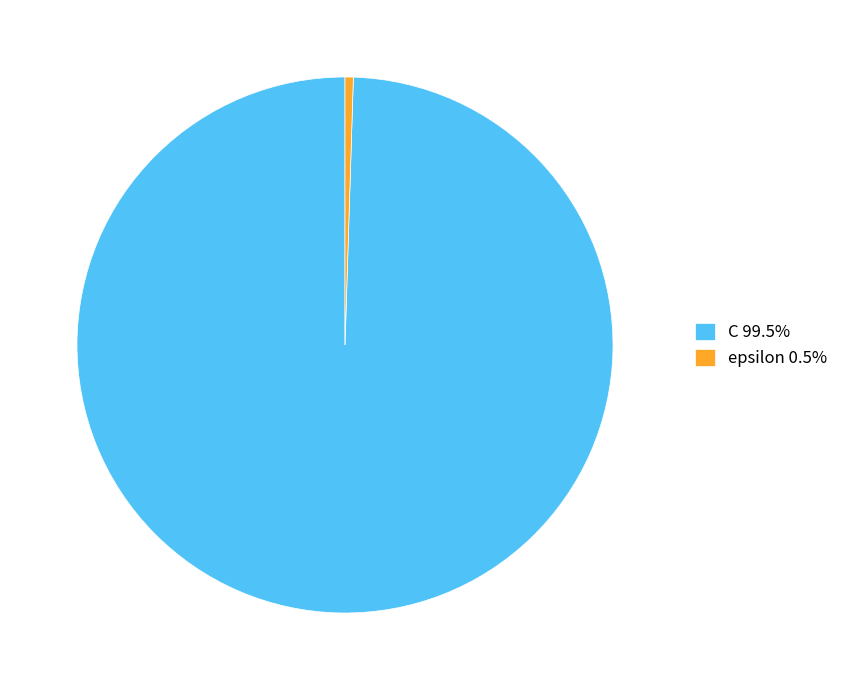

Is there a majority slice in this chart?

Yes